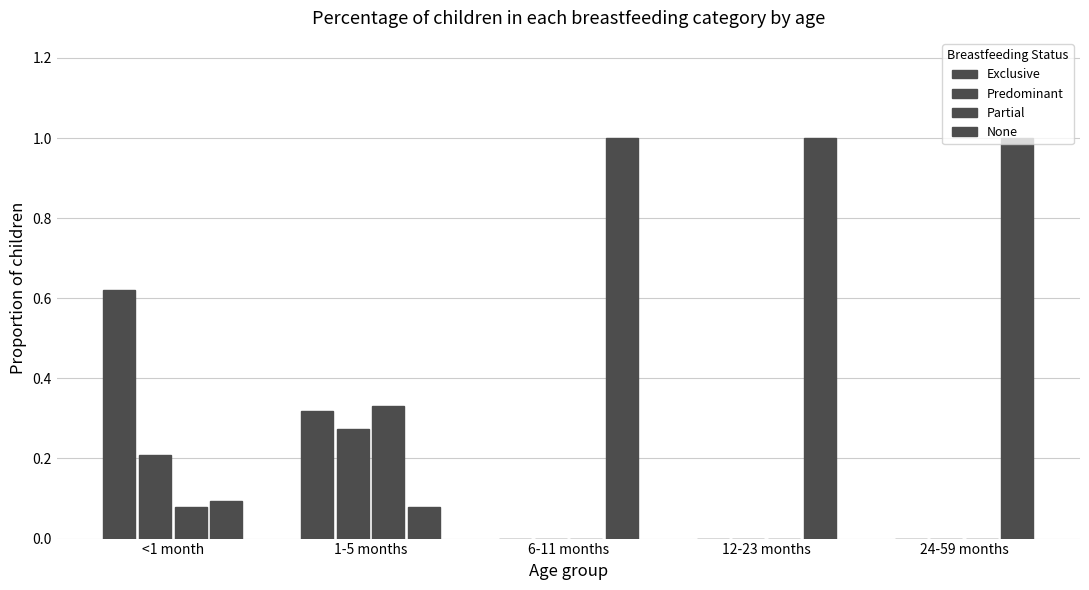

Count the number of data series in this chart.

4